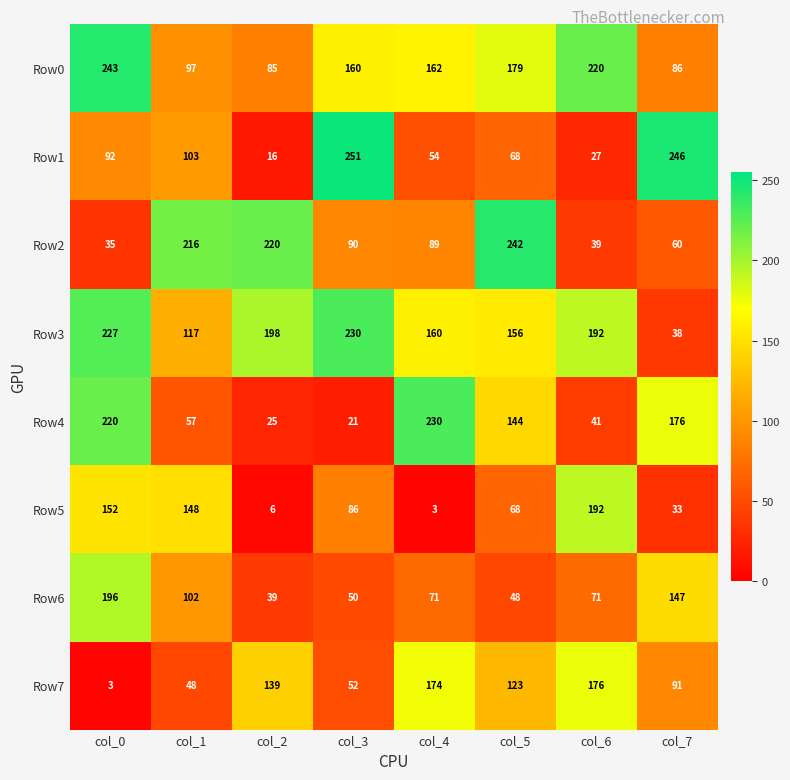

Between col_4 and col_7, which series saw the biggest shift?

Row1